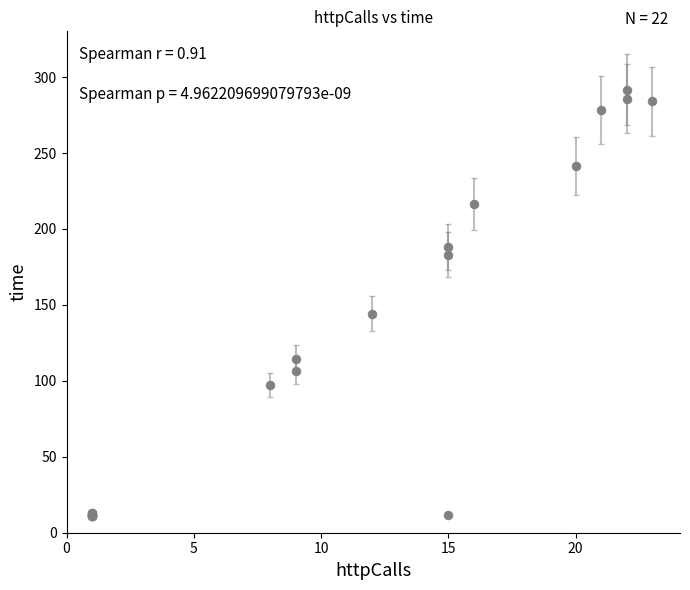

What Y value in the scatter plot is closest to 151?

144.1